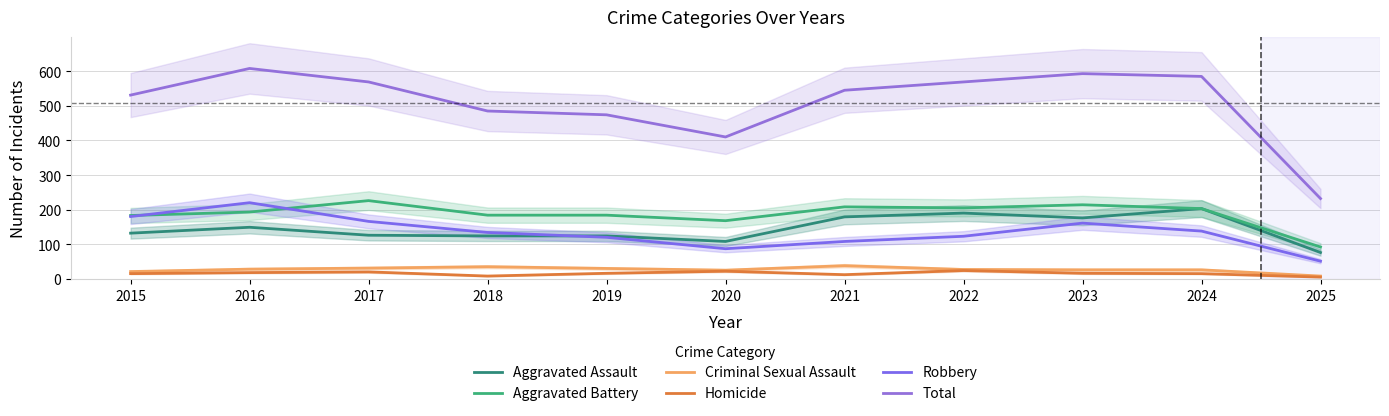

Which category has the highest value in the Robbery series?

2016